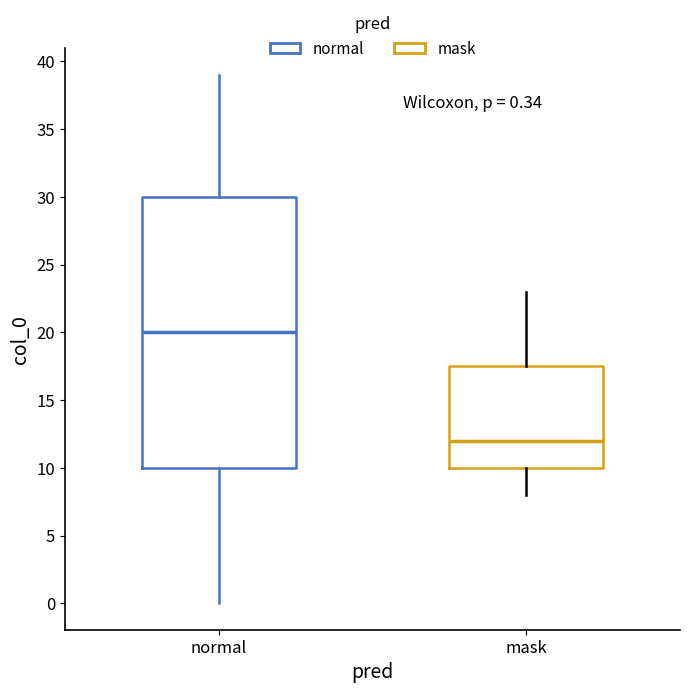

Which box is the tallest, from its lower edge to its upper edge?

normal